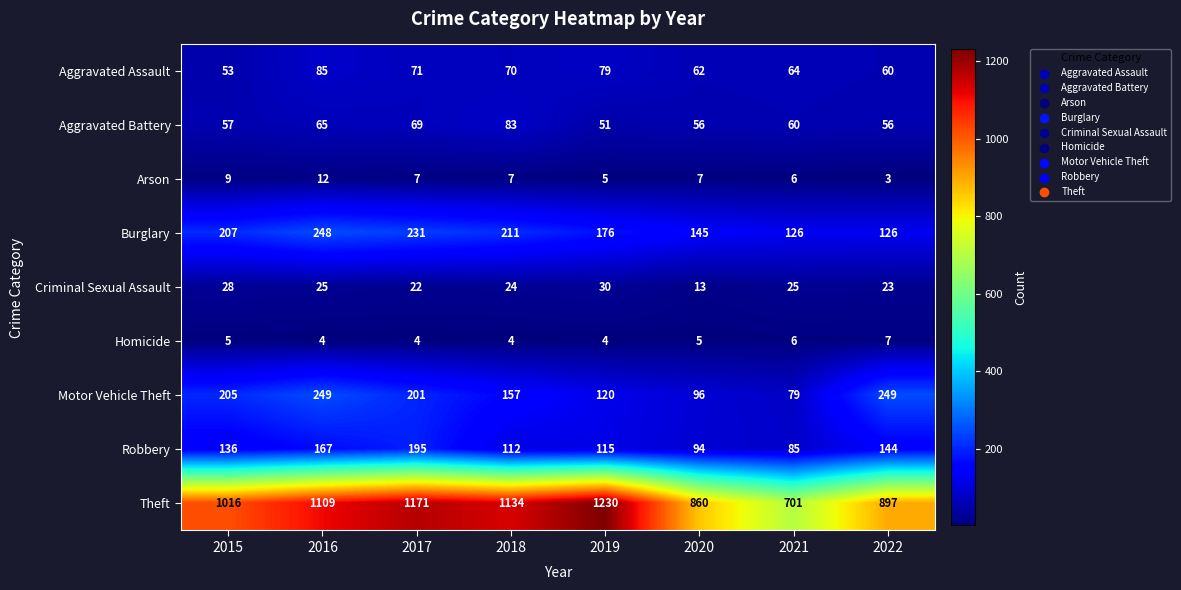

At which category is the sum across all series the highest?

2017